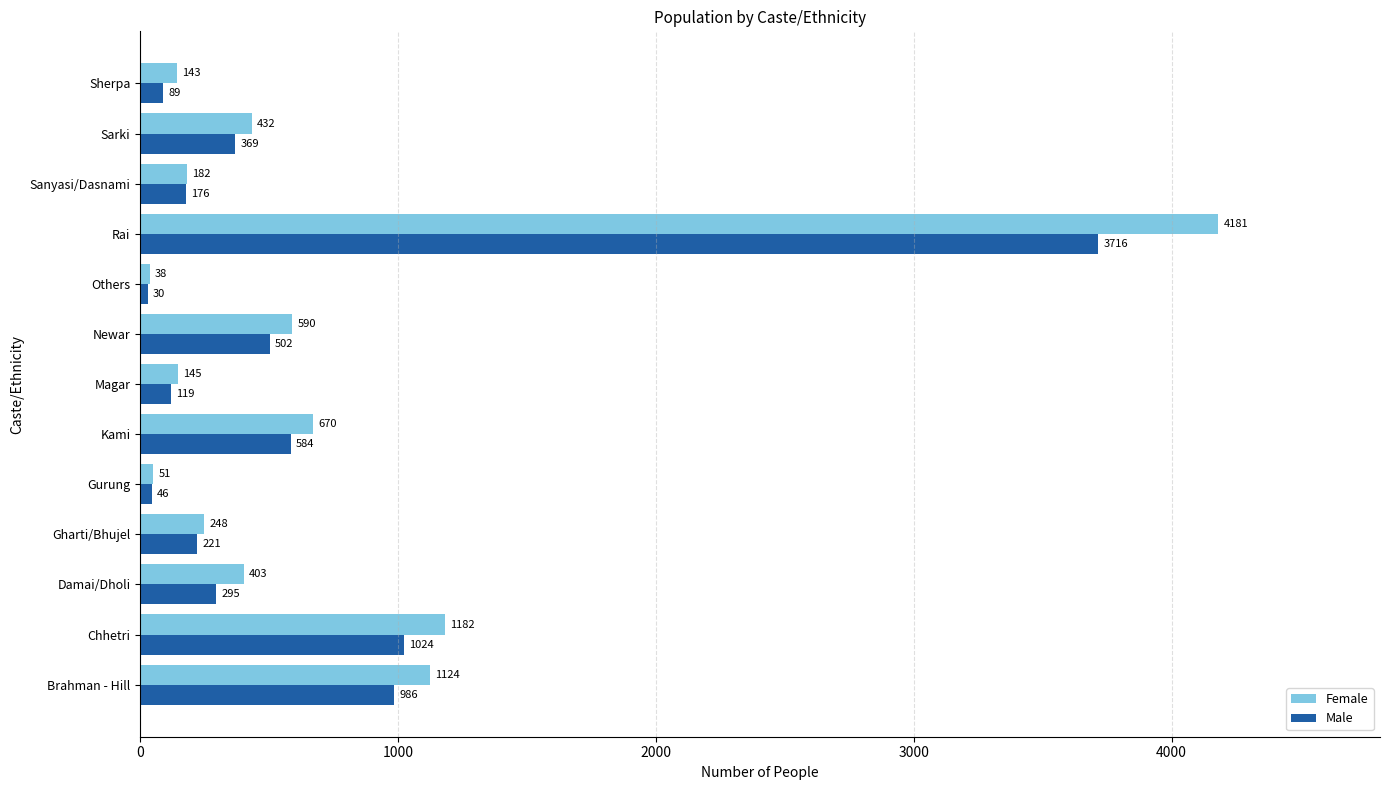

Rank the series by their average value, from highest to lowest.

Female, Male